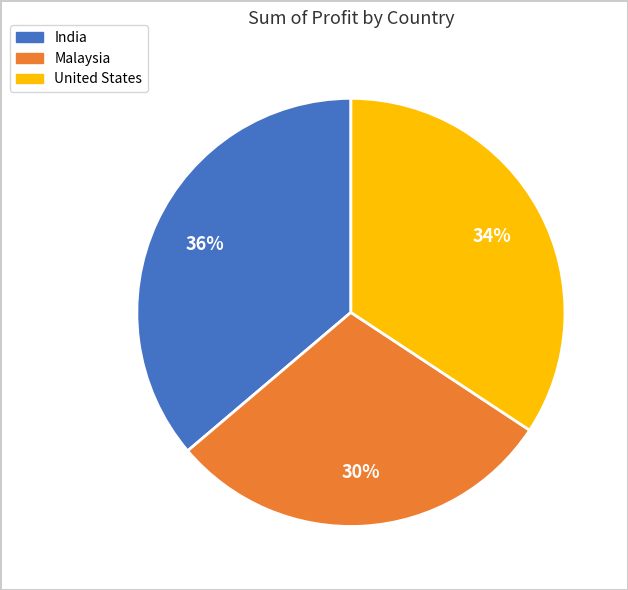

Does India represent more than half of the total?

No